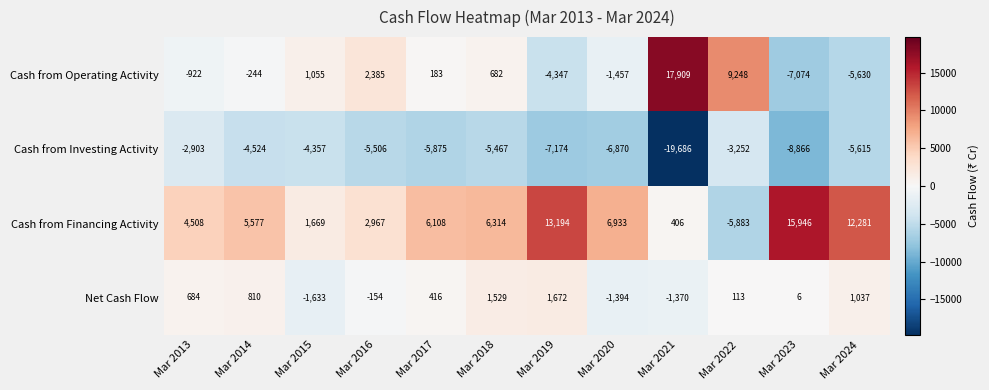

What is the maximum value shown in the chart?

17909